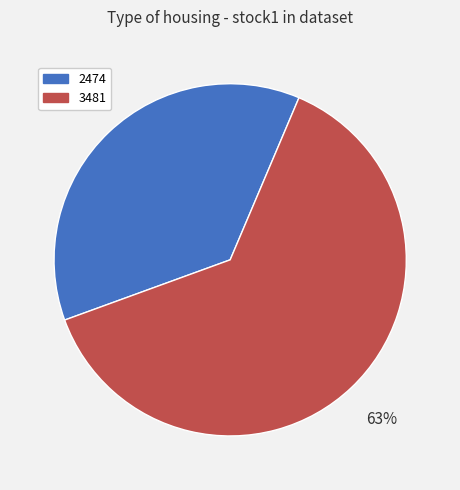

What percentage is the 3481 slice, to the nearest percent?

63%